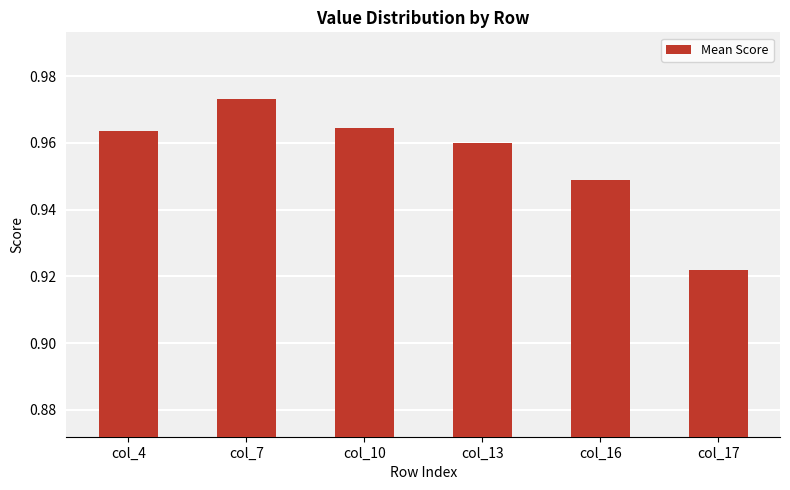

The chart shows a value of 0.5 at col_13. True or false?

False